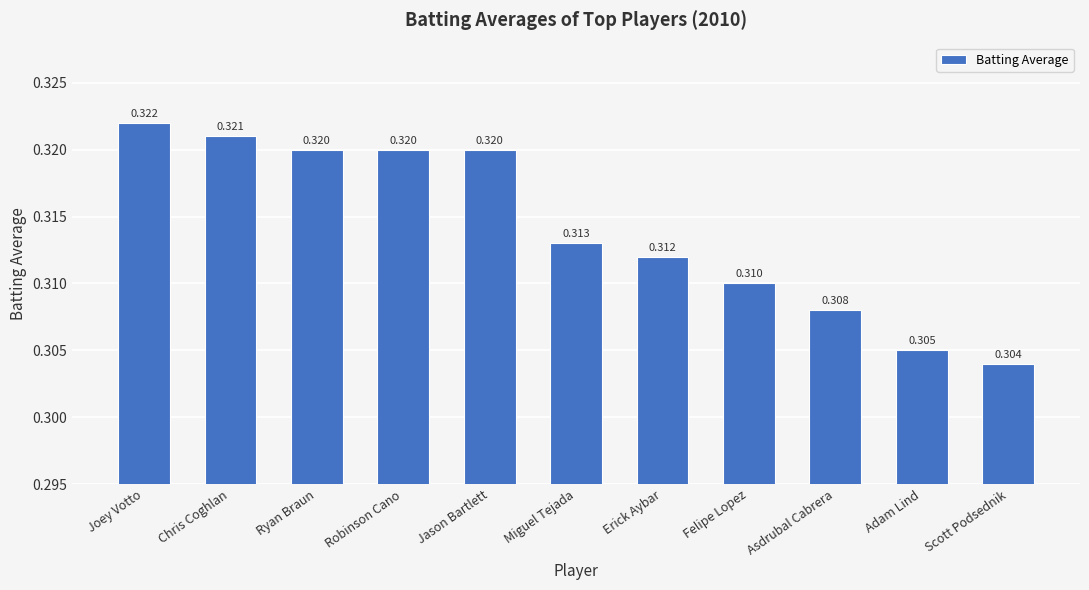

What is the label of the 9th bar from the left?

Asdrubal Cabrera